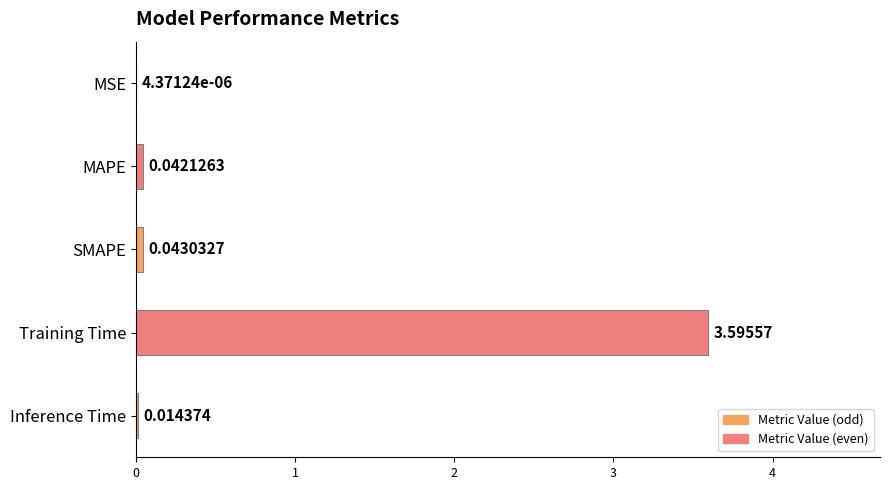

Which category has the highest value across all series?

Training Time